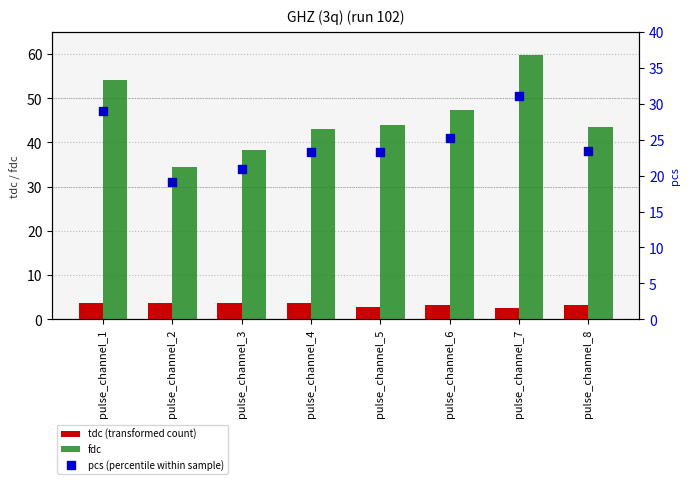

Is the value of tdc (transformed count) at pulse_channel_3 greater than the value of fdc at pulse_channel_7?

No